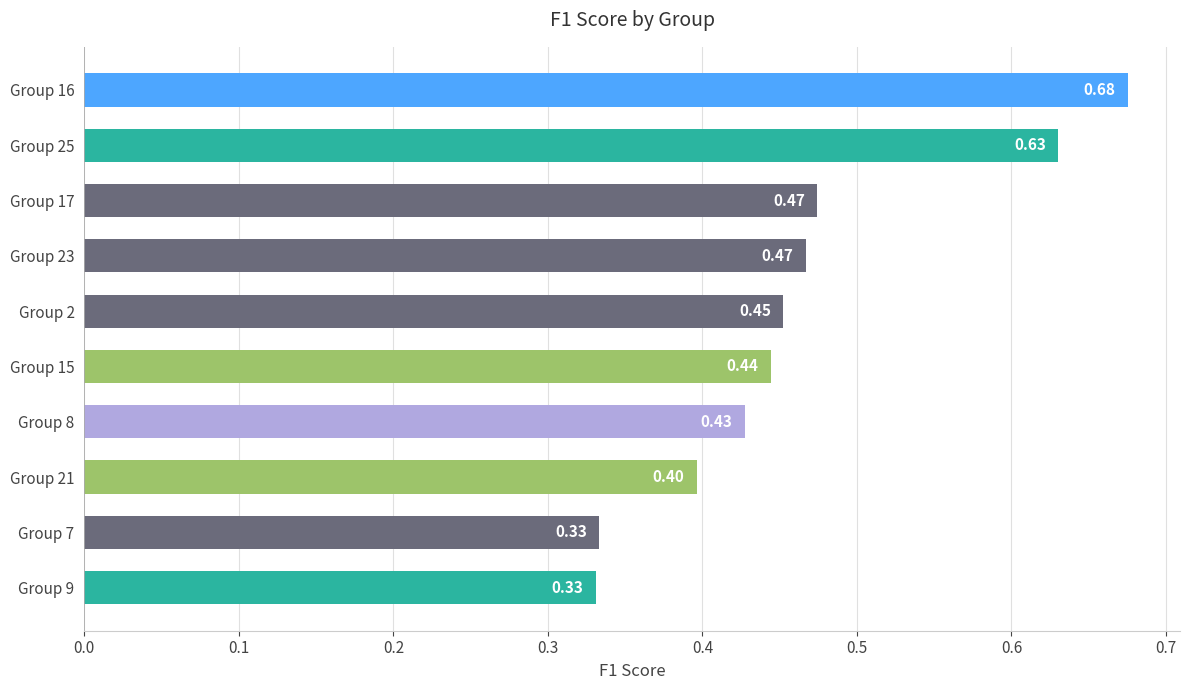

What is the change in value from Group 21 to Group 23?

+0.1